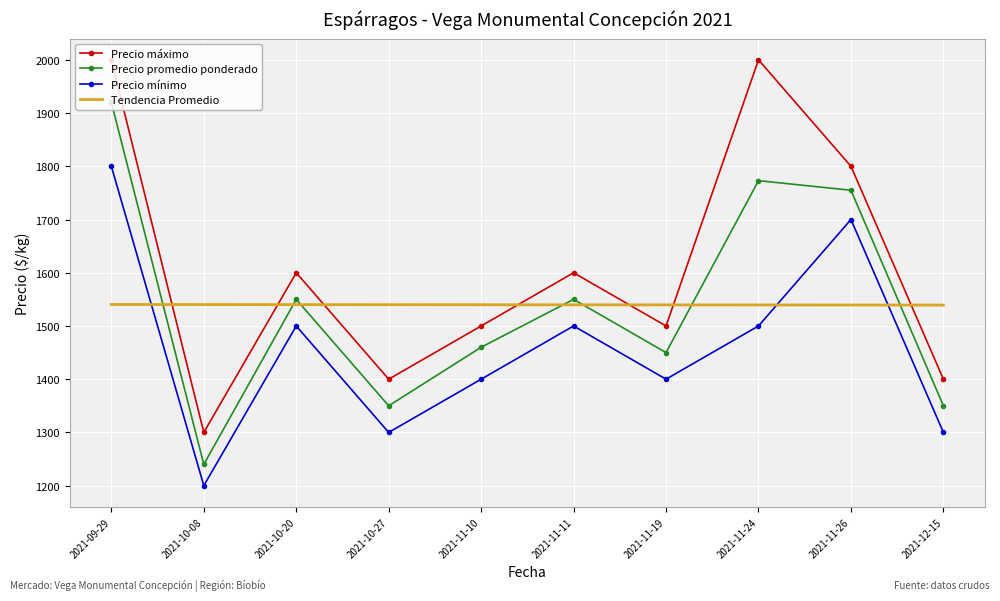

At which category is the sum across all series the highest?

2021-09-29